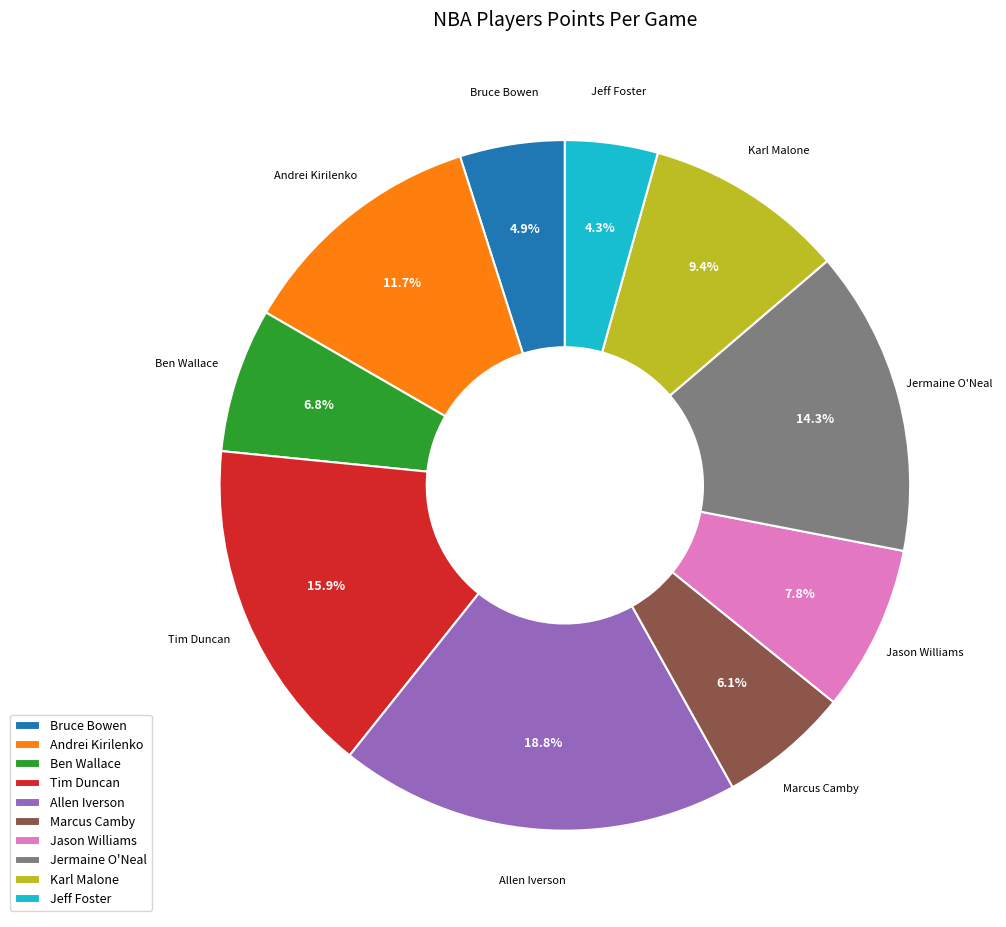

Is Tim Duncan the majority of the pie?

No